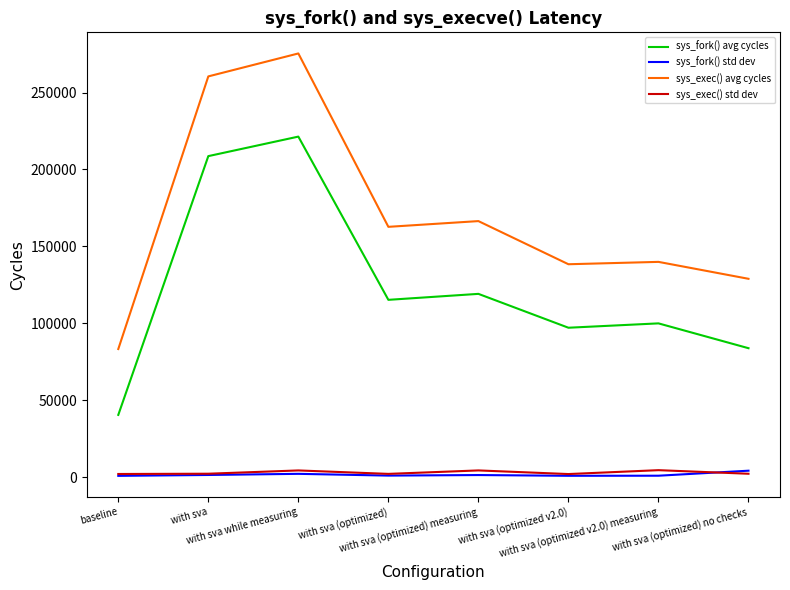

The value of sys_fork() avg cycles at with sva (optimized v2.0) measuring is 99981.1. True or false?

True